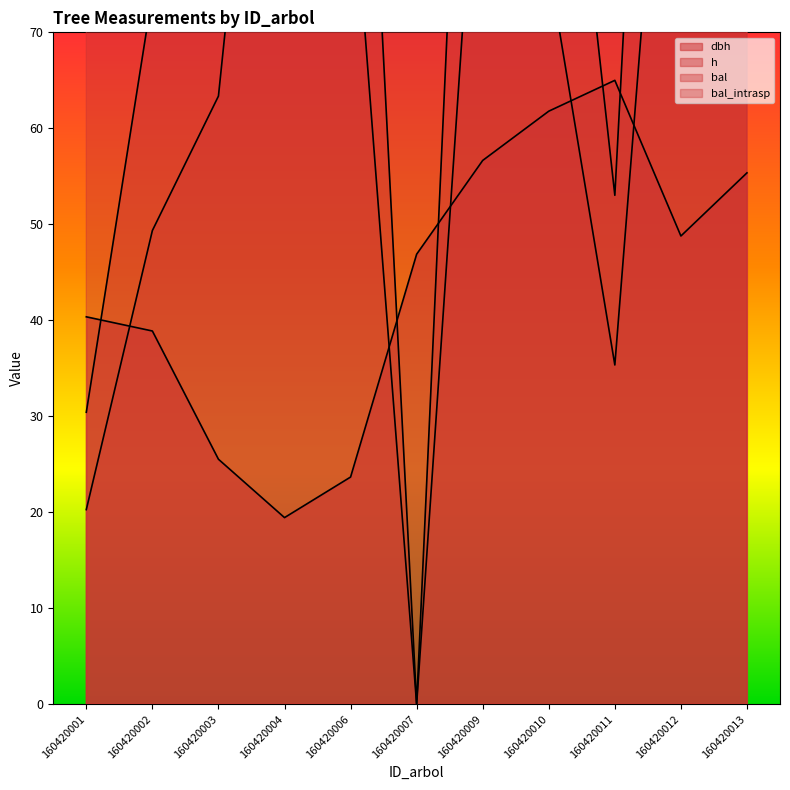

How many lines are shown in the chart?

4